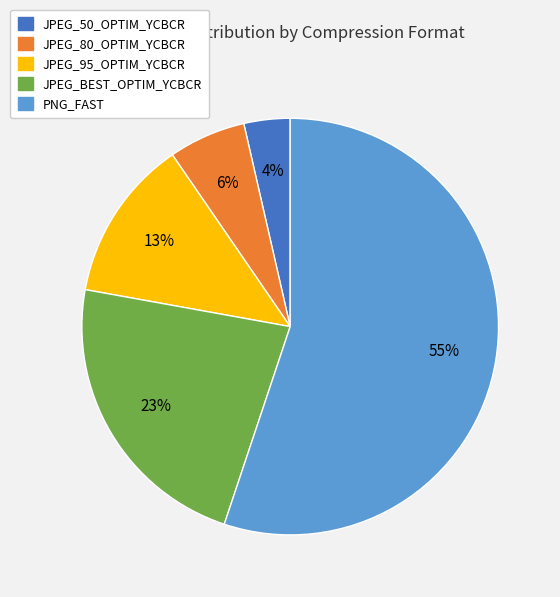

To the nearest percent, what percentage of the pie is JPEG_80_OPTIM_YCBCR?

6%